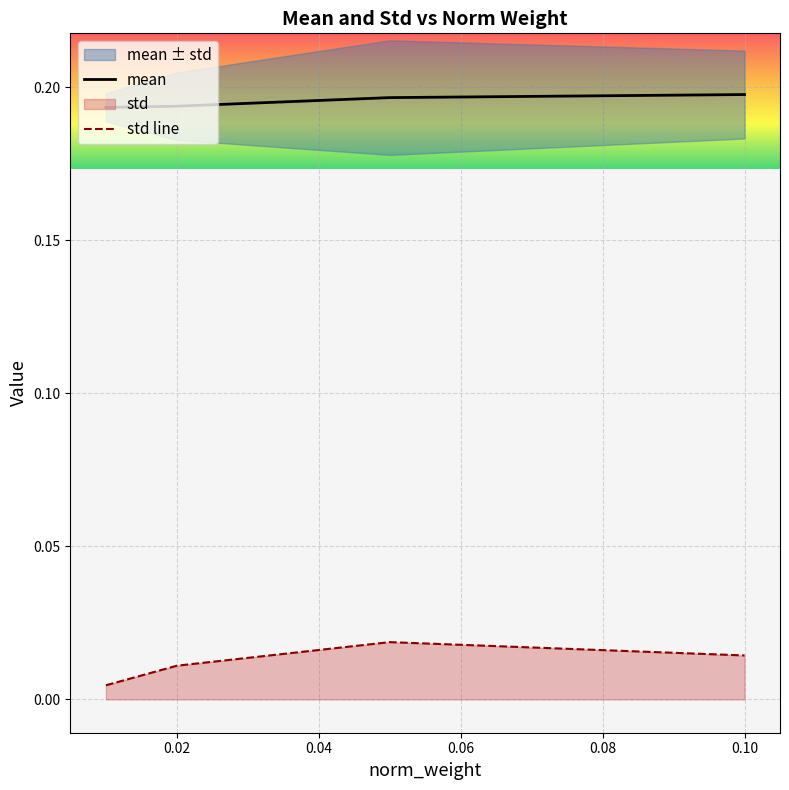

True or false: mean and std line cross at least once.

False